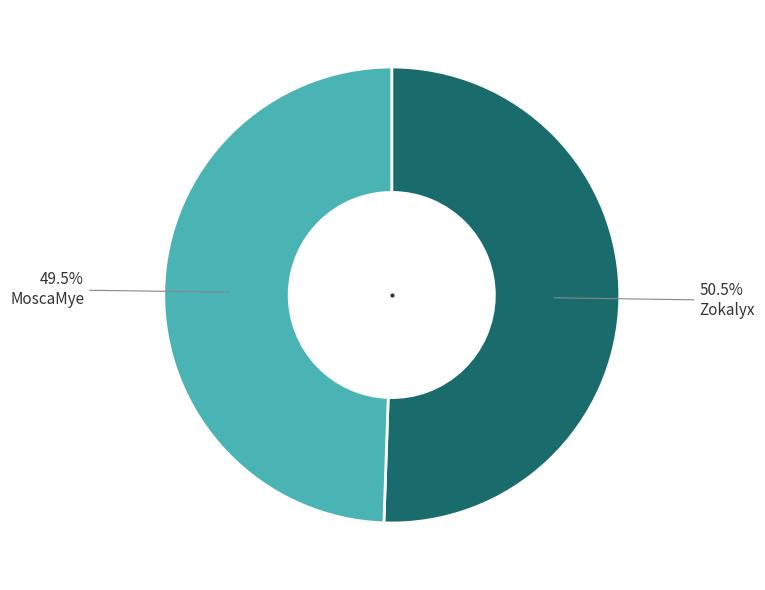

Does any single category account for the majority?

Yes